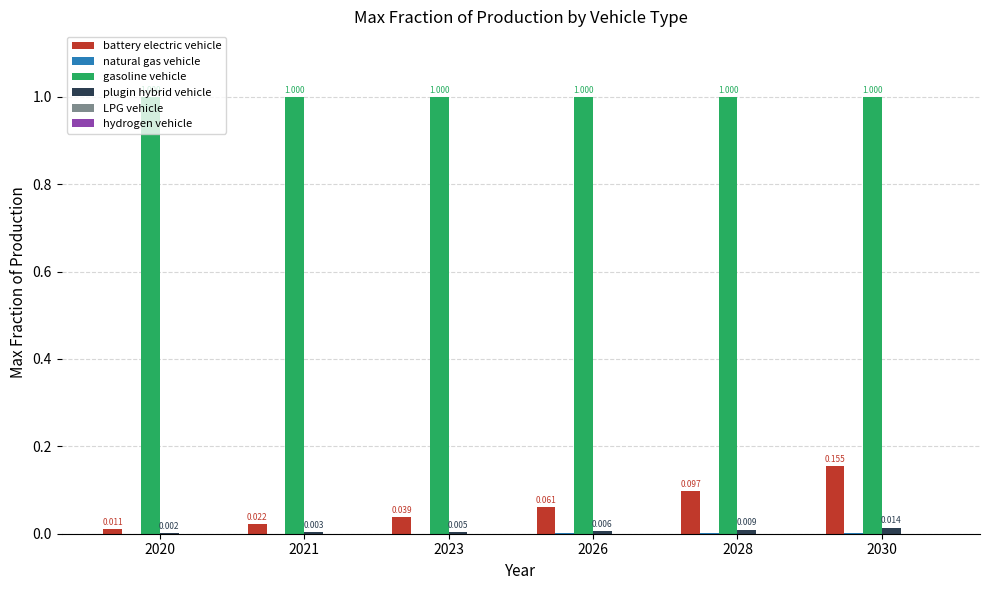

Between 2021 and 2023, which series saw the biggest shift?

battery electric vehicle